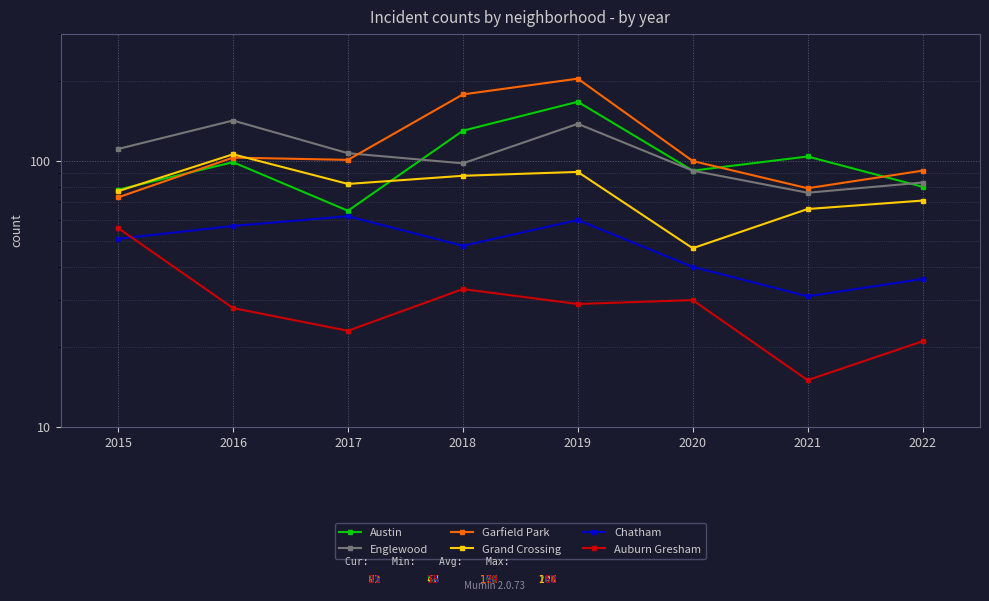

How many interior local peaks does the Garfield Park series have?

2